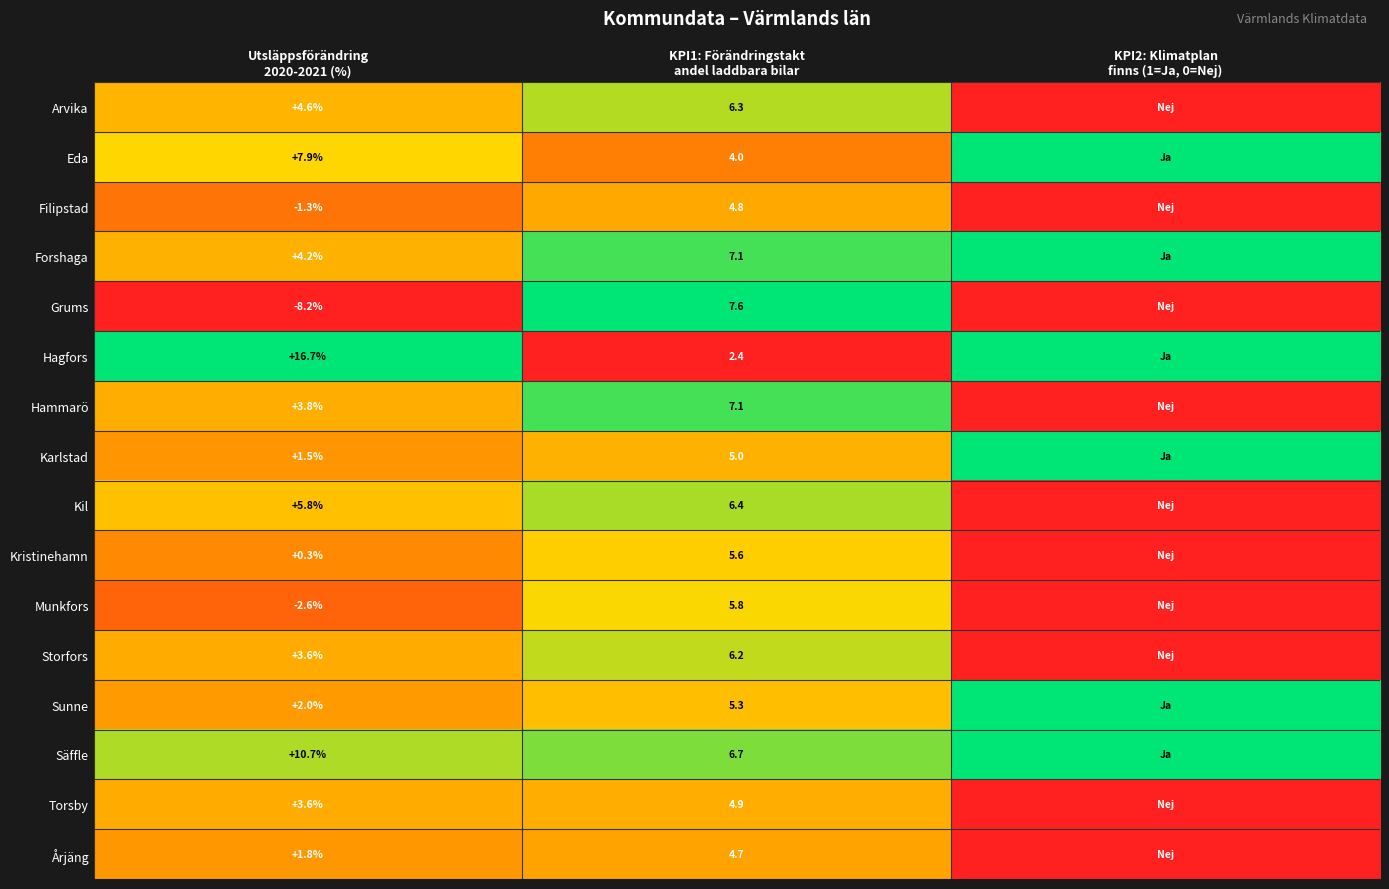

How many series are shown in this chart?

16